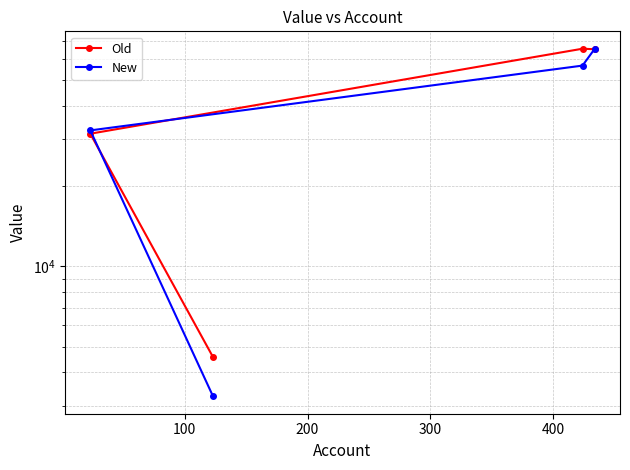

Rank the series by their maximum value, from highest to lowest.

Old, New